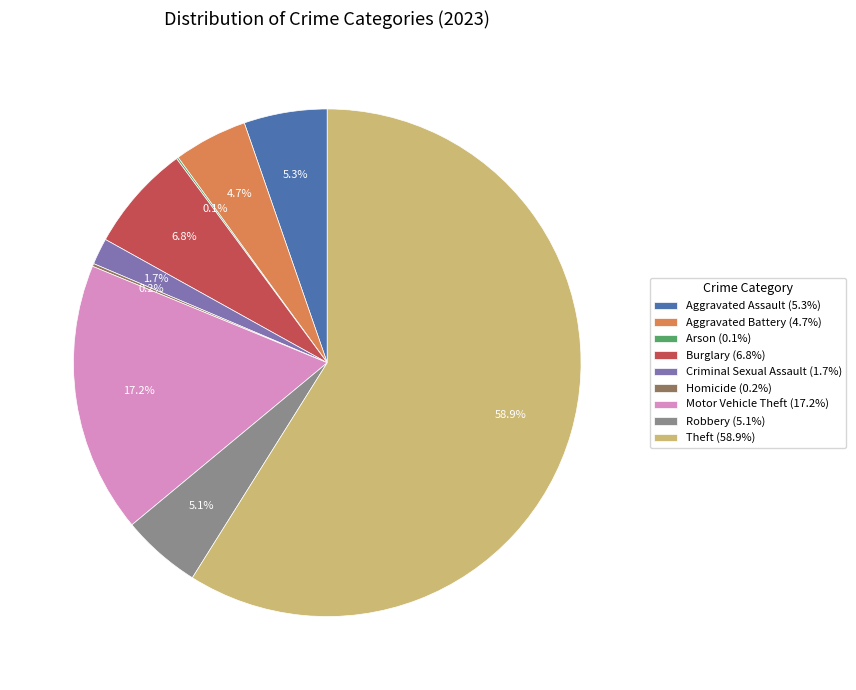

To the nearest percent, what portion does Robbery represent?

5%